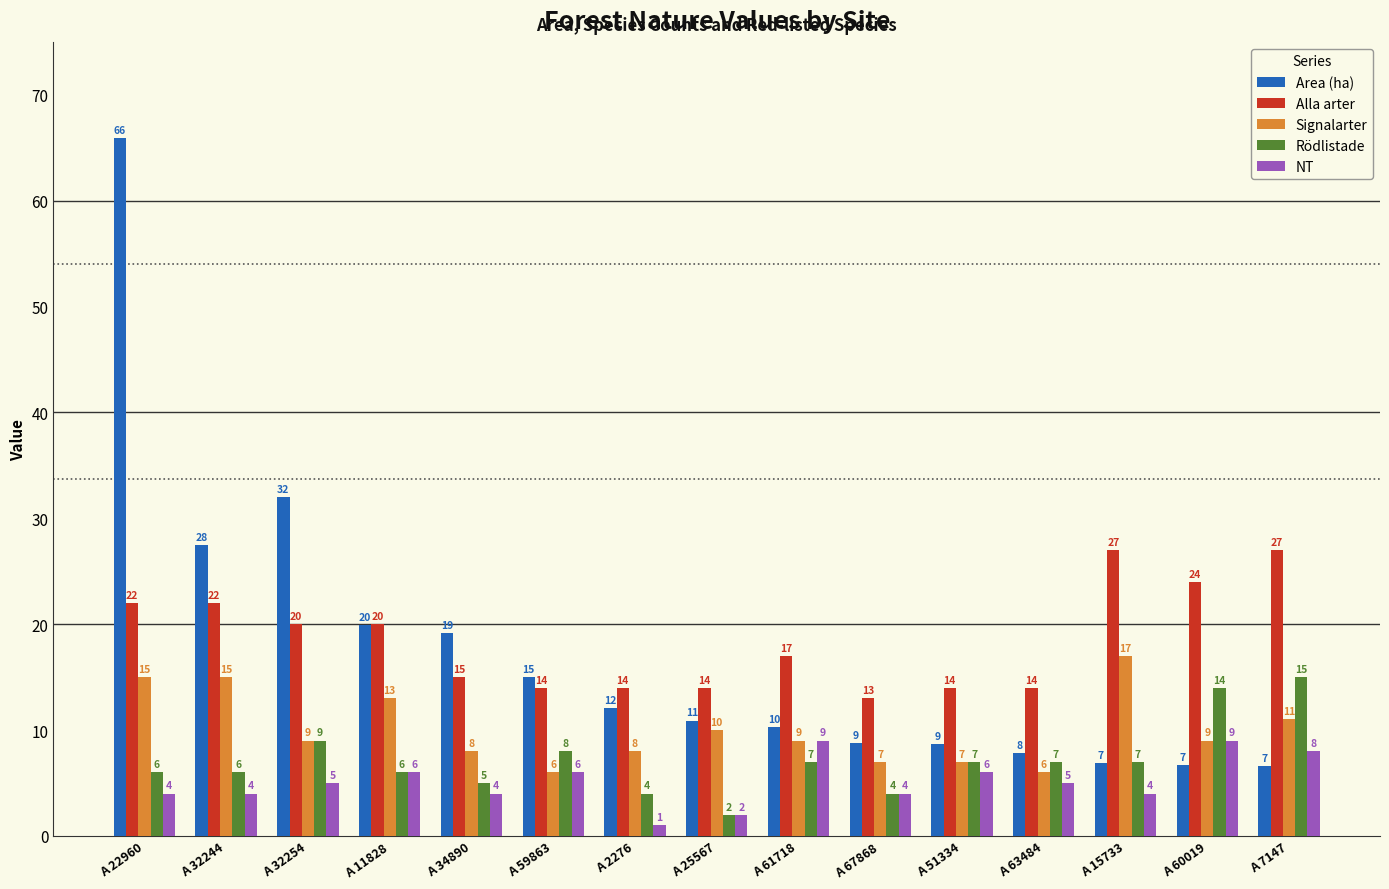

What is the sum of all Alla arter values?

277.0